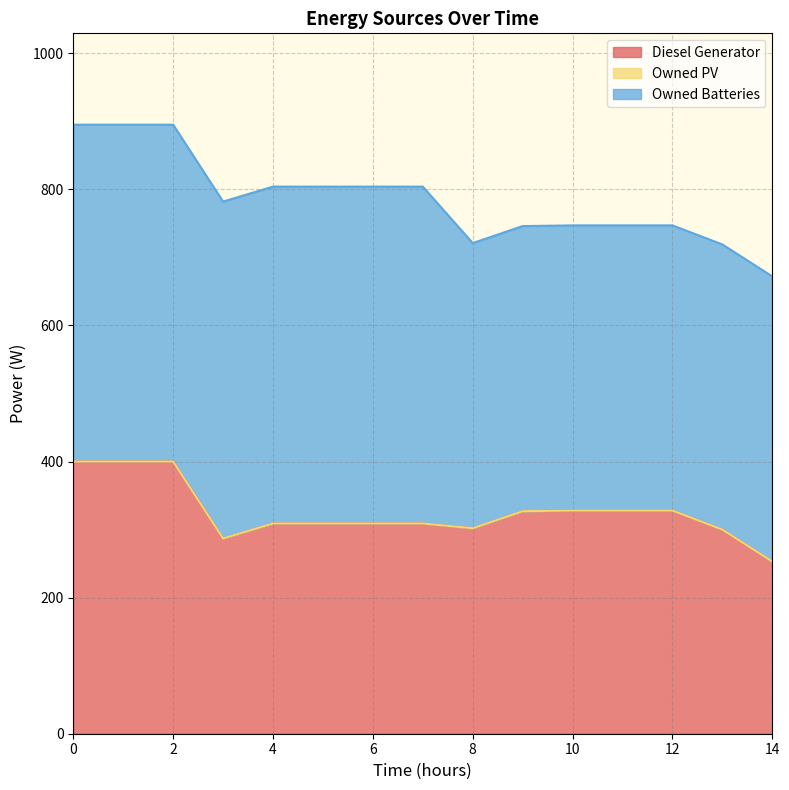

At how many categories does at least one series exceed 54?

15